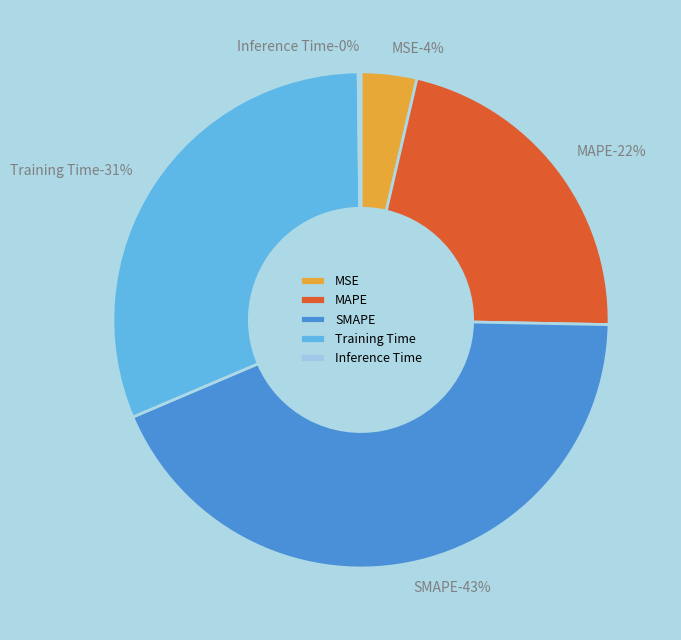

What percentage do Inference Time and MAPE together represent?

21.9%